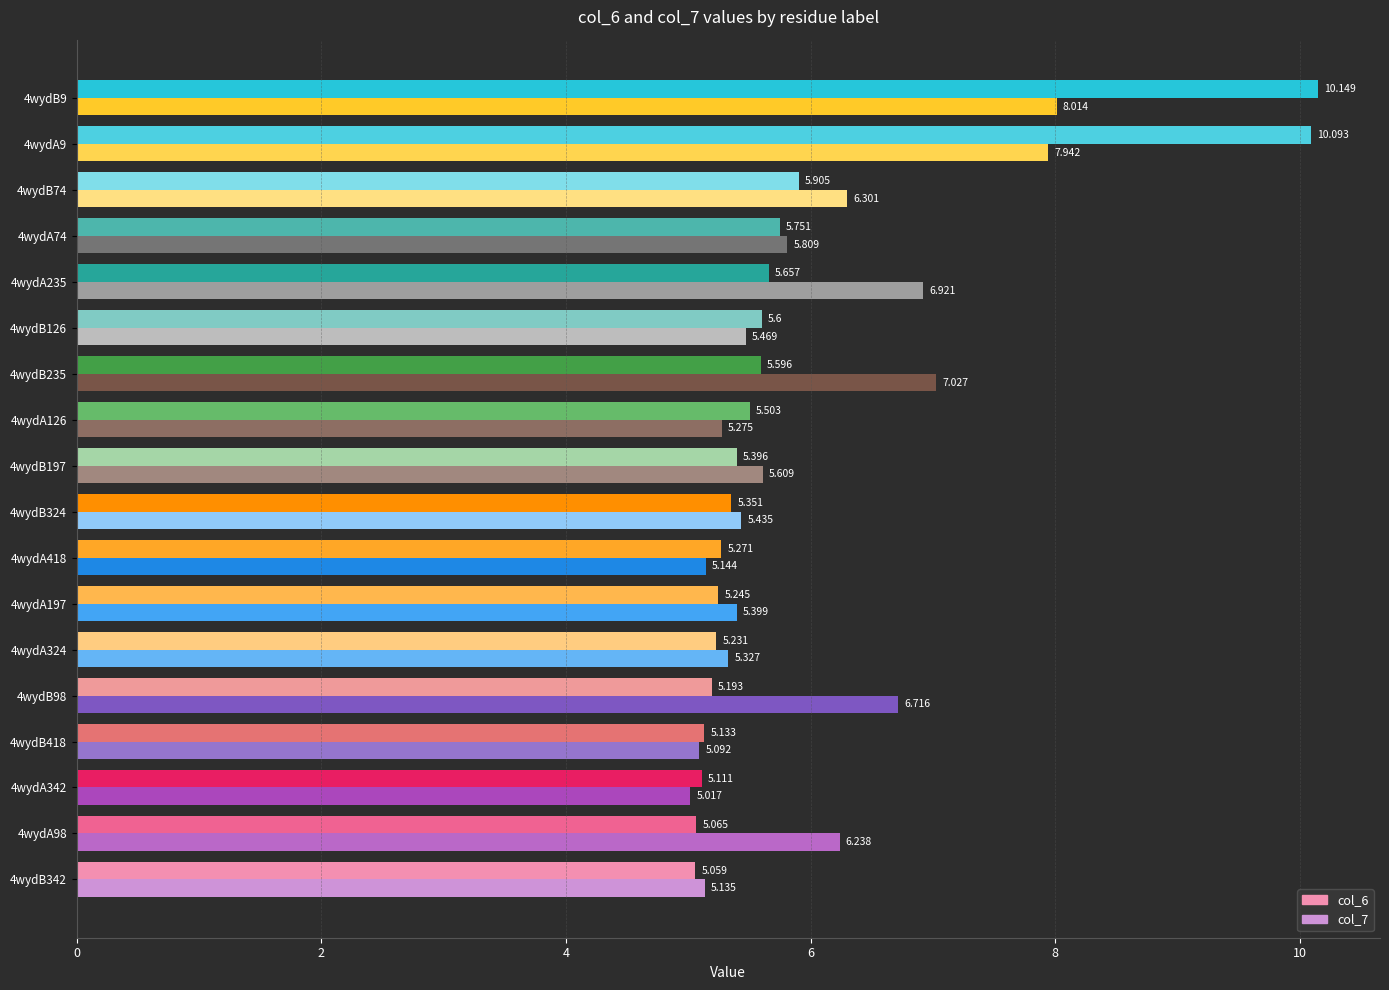

Rank the categories by col_6 value from lowest to highest.

4wydB342, 4wydA98, 4wydA342, 4wydB418, 4wydB98, 4wydA324, 4wydA197, 4wydA418, 4wydB324, 4wydB197, 4wydA126, 4wydB235, 4wydB126, 4wydA235, 4wydA74, 4wydB74, 4wydA9, 4wydB9